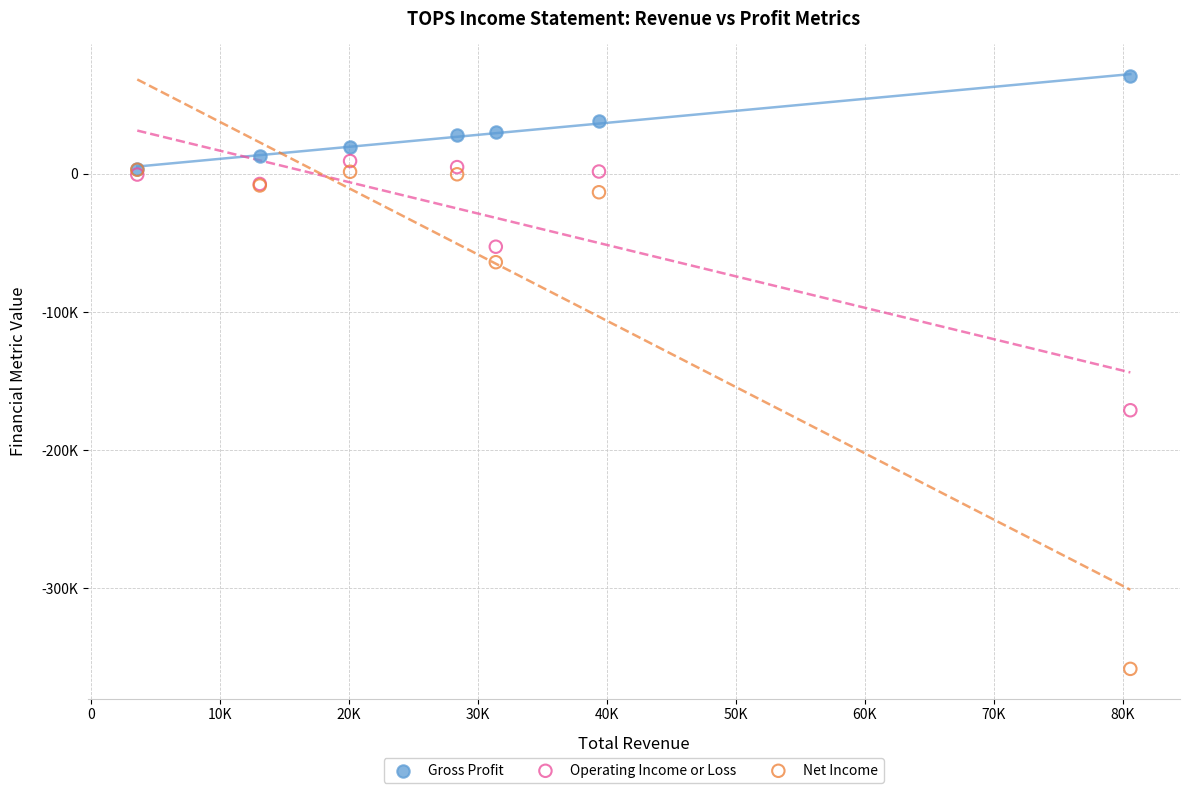

What are all the series names shown in the legend?

Gross Profit, Operating Income or Loss, Net Income